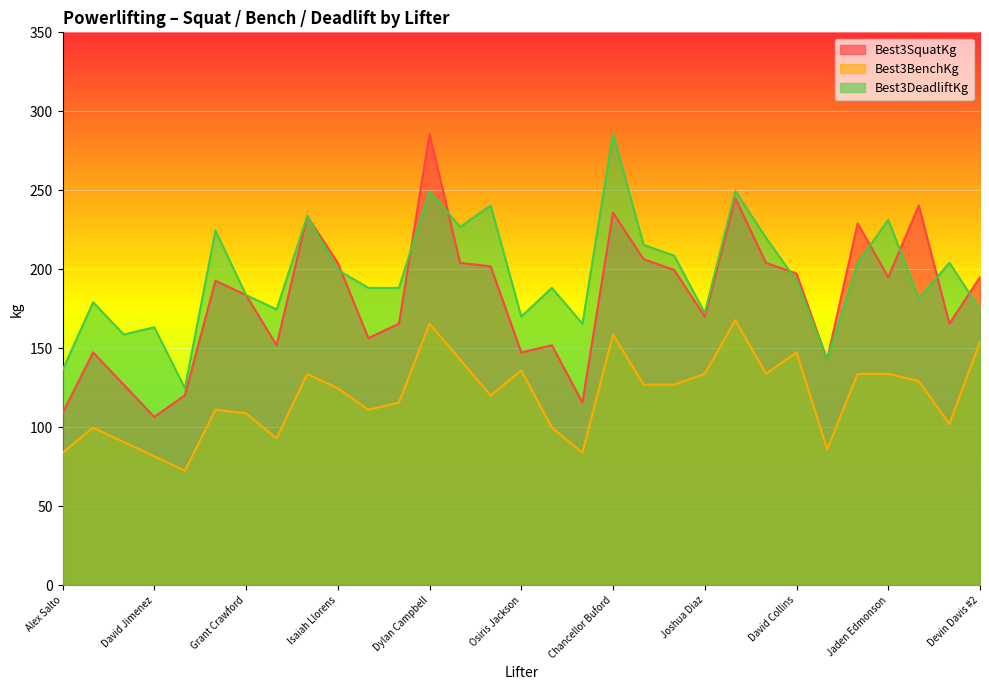

True or false: Best3SquatKg and Best3DeadliftKg cross at least once.

True